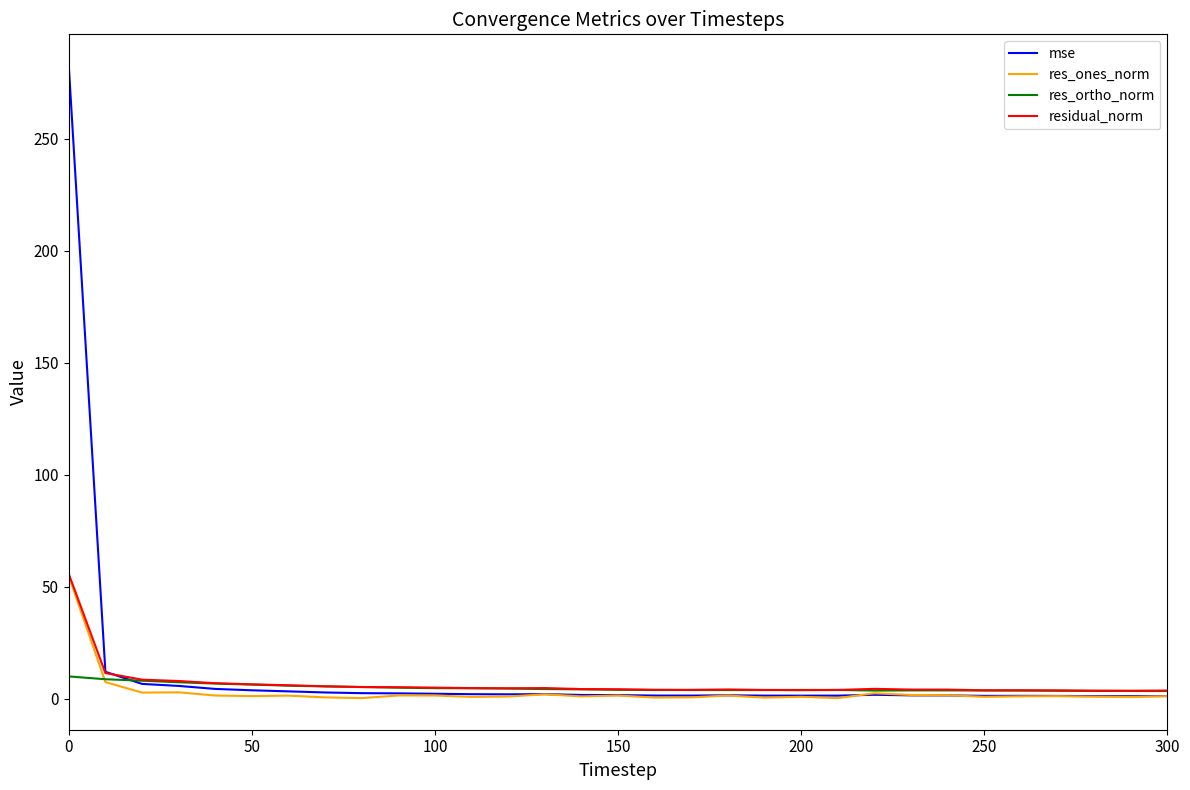

What is the greatest value displayed?

282.6